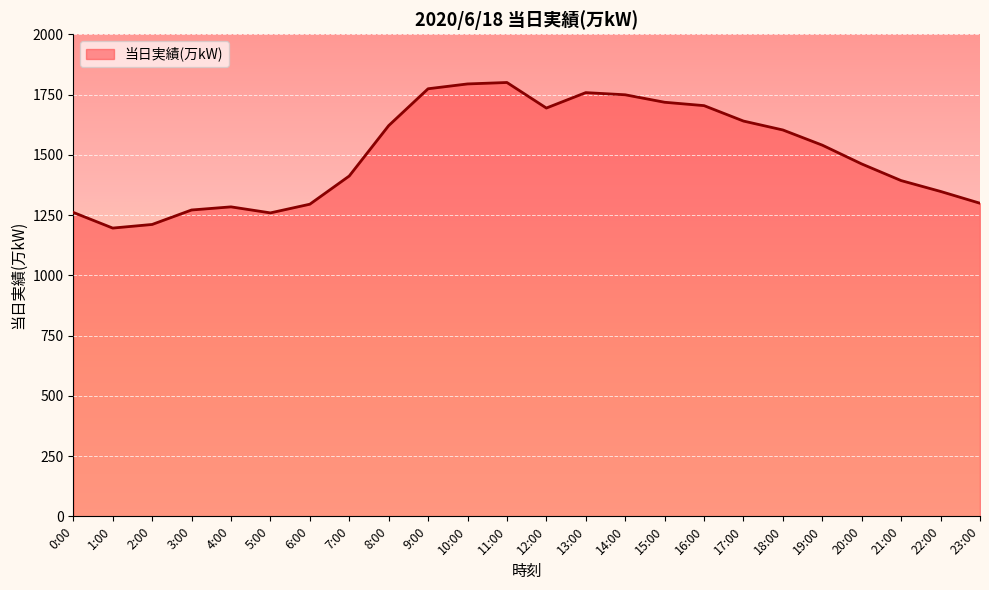

Does the chart display data point markers on the line(s)?

No